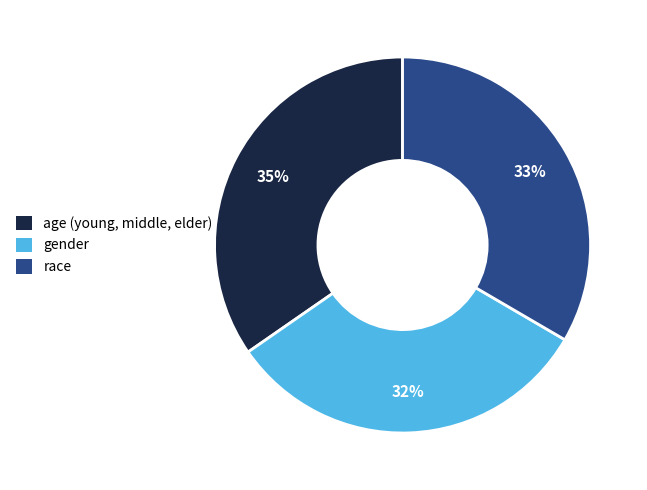

To the nearest percent, what percentage of the pie is gender?

32%